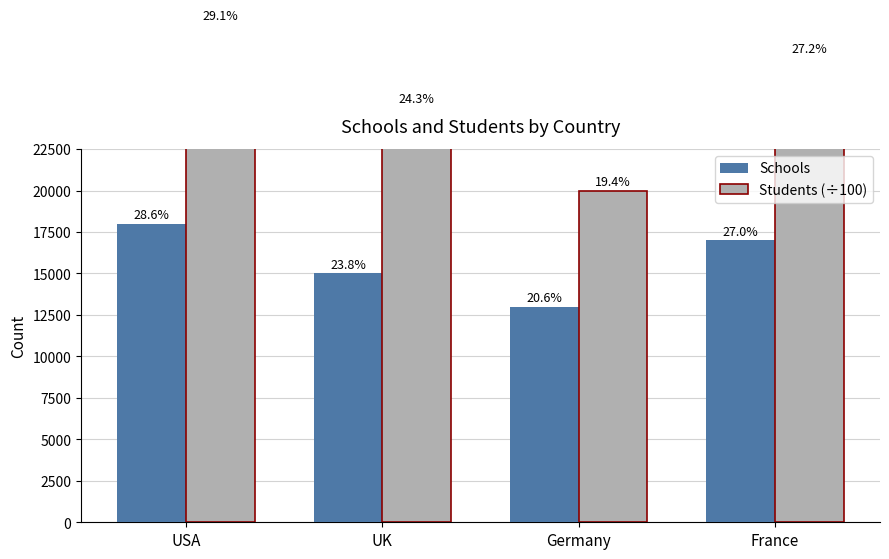

Where is Students (÷100) nearest to the value 25000?

UK